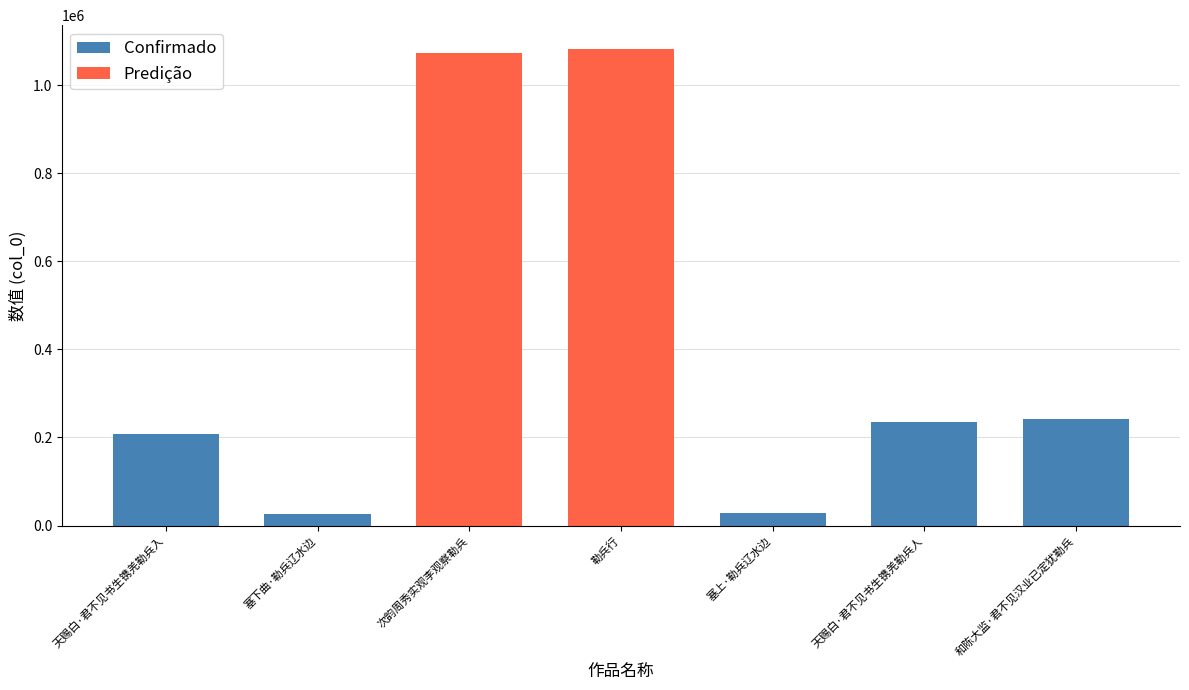

What is the difference between the values at 和陈大监·君不见汉业已定犹勒兵 and 塞上·勒兵辽水边?

212915